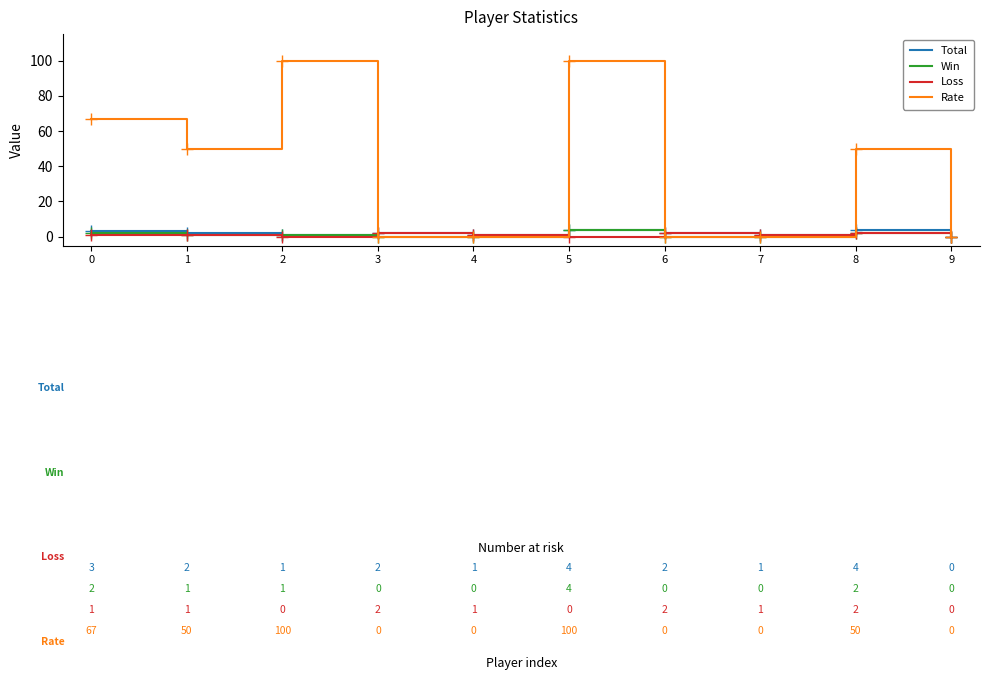

Which series has the largest range (max minus min)?

Rate